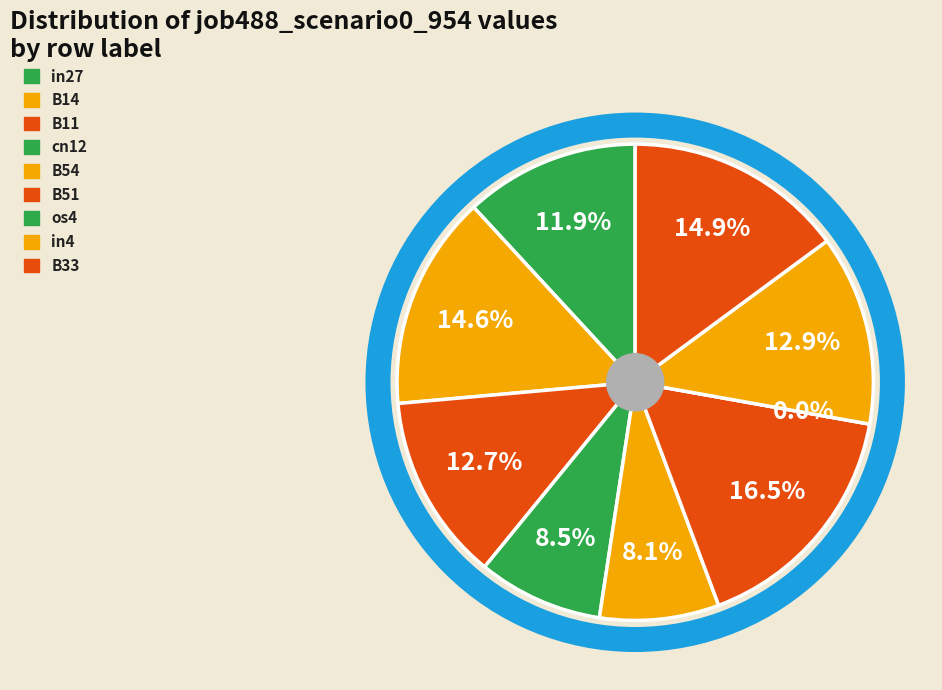

Which category has the smallest portion of the pie?

os4